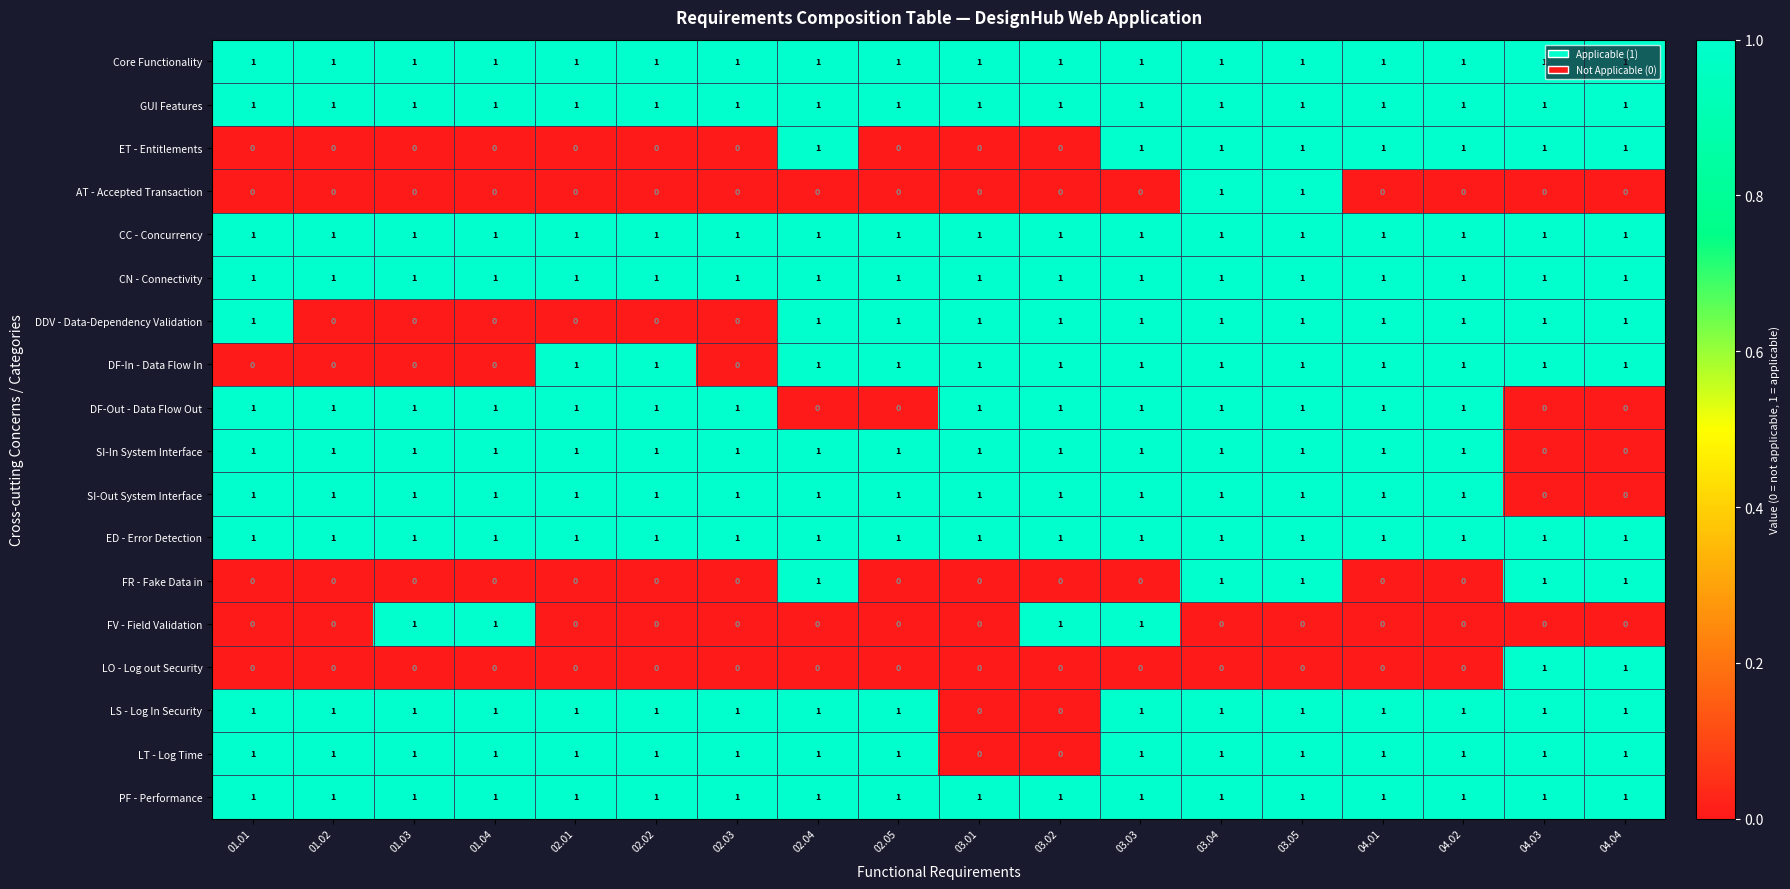

What is the total value across all series at 03.01?

11